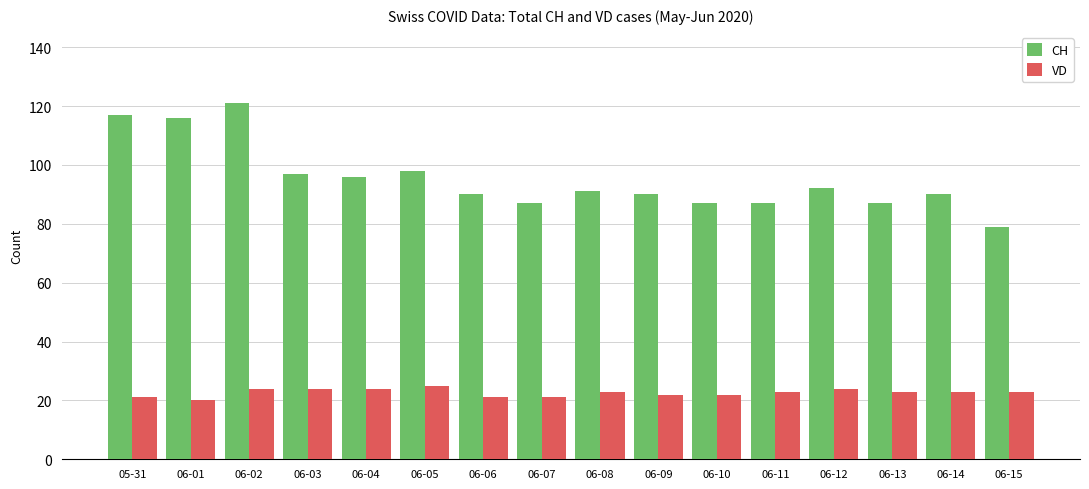

The value of CH at 06-06 is 36. True or false?

False